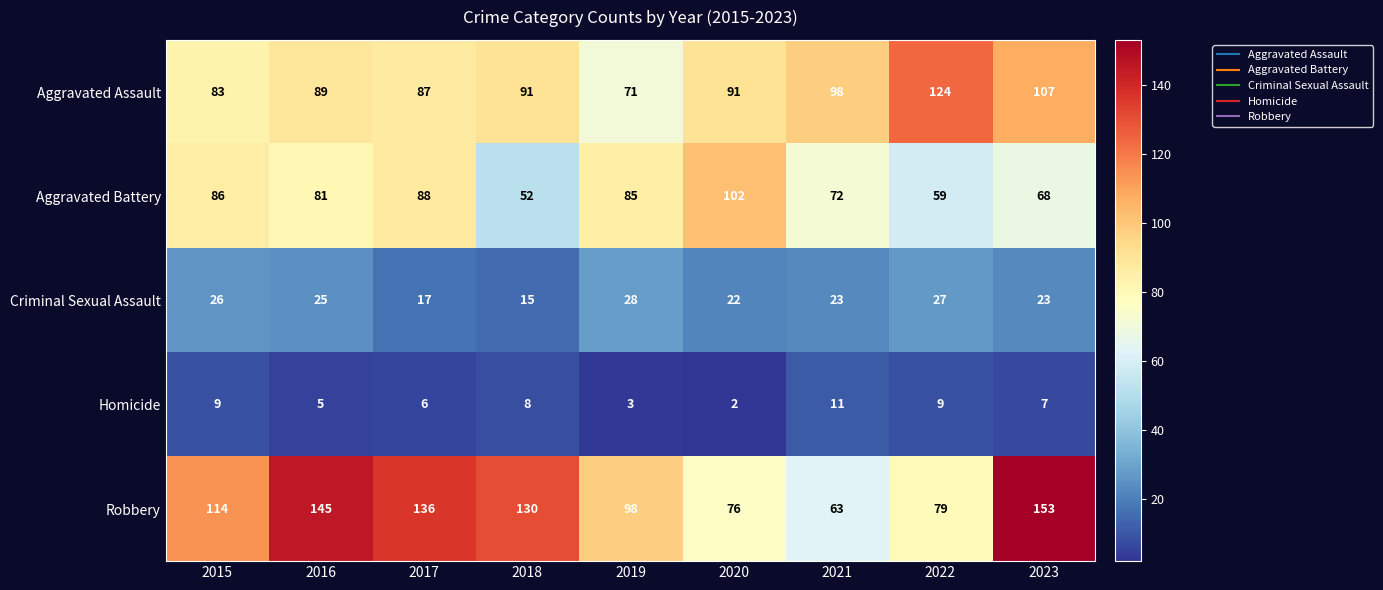

What is the spread (max minus min) of values at 2018?

122